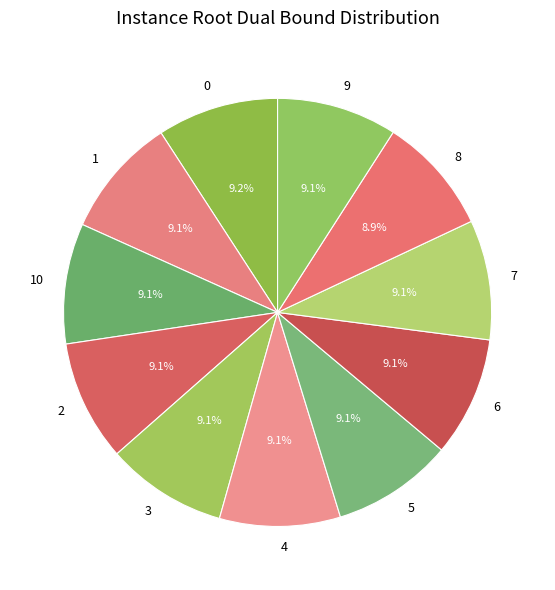

Count the number of slices in the pie.

11